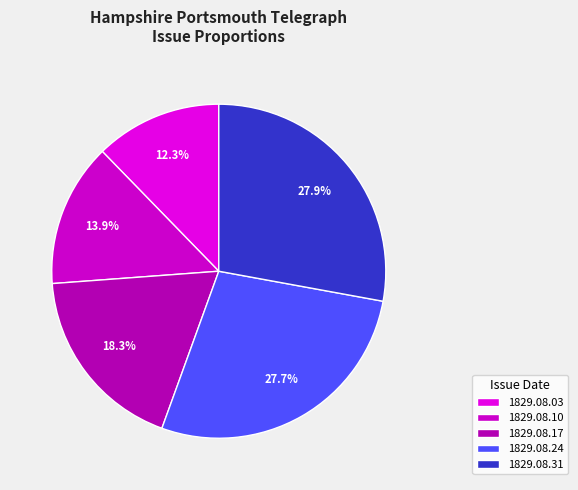

Rank the categories by value from highest to lowest.

1829.08.31, 1829.08.24, 1829.08.17, 1829.08.10, 1829.08.03